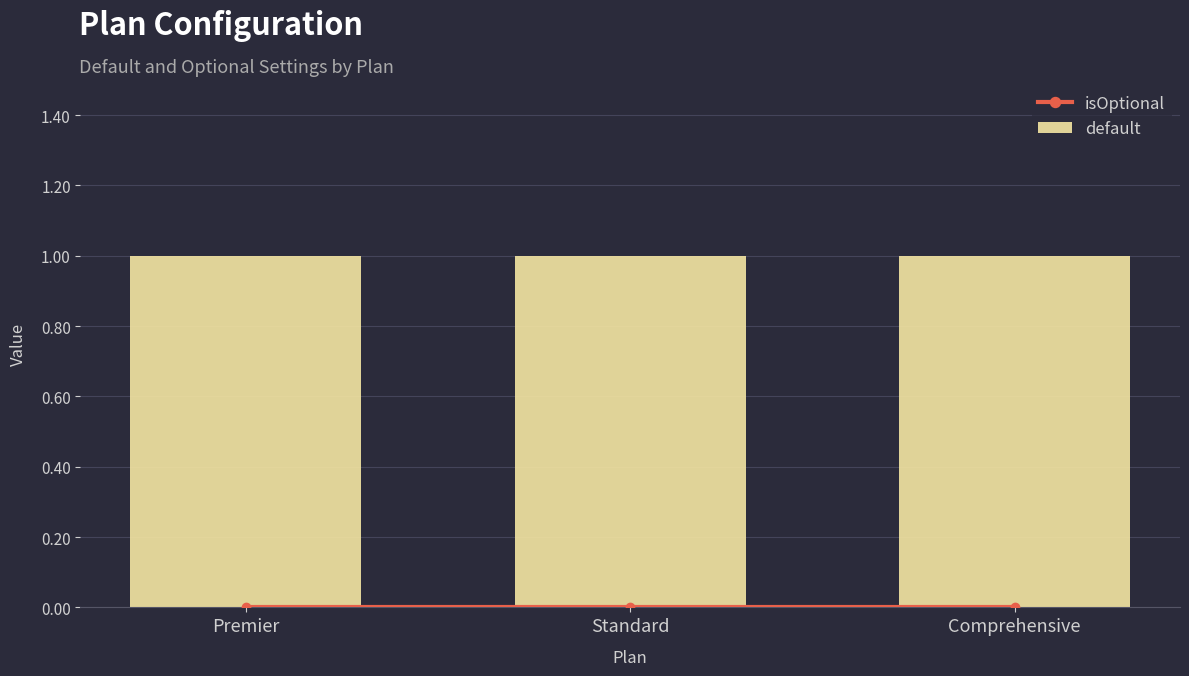

The isOptional series shows 0 at Standard. True or false?

True